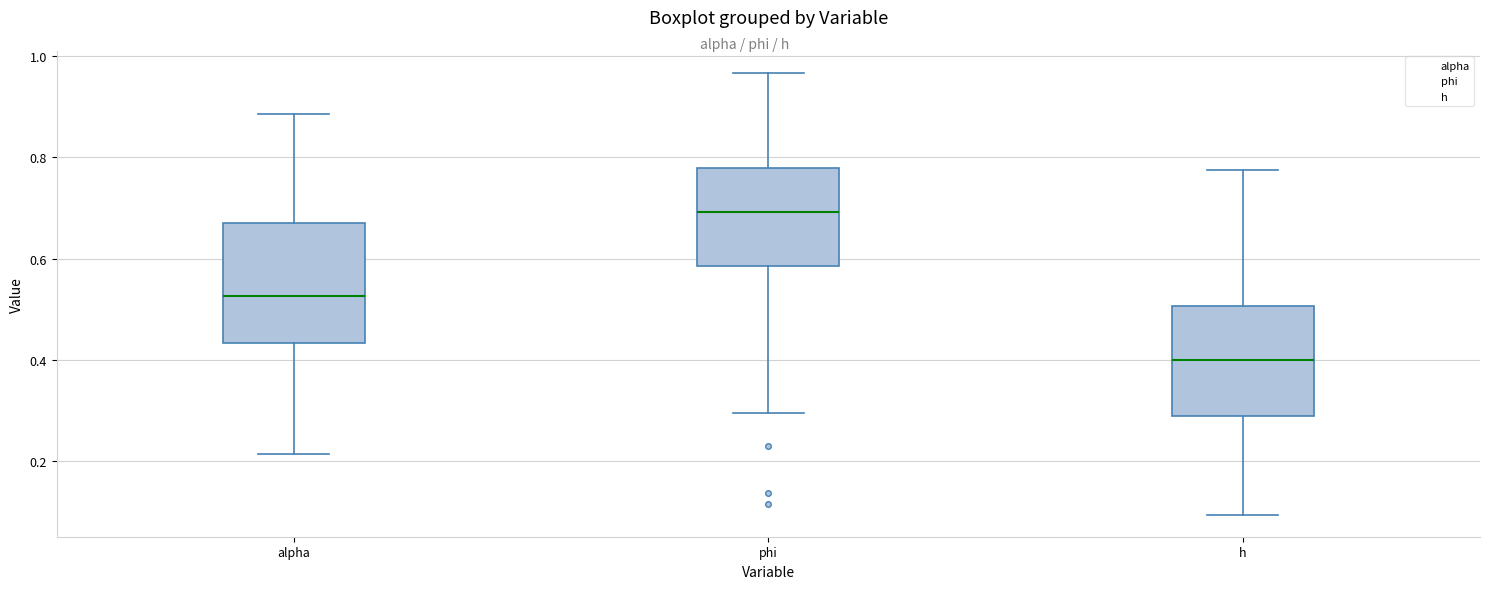

Which box has the highest median line?

phi